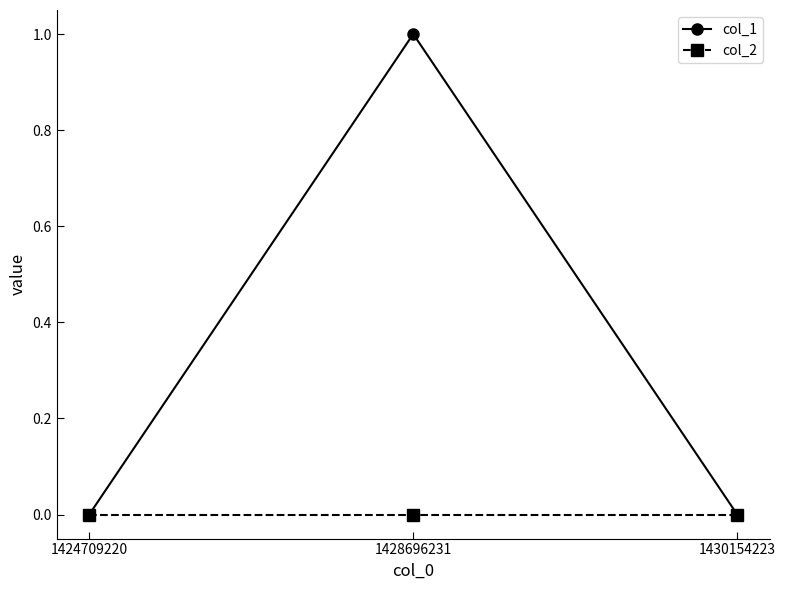

At which category is the sum across all series the highest?

1428696231